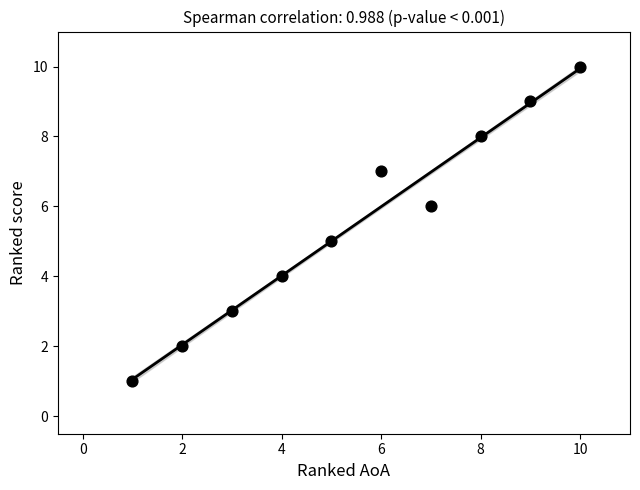

What is the average X value?

6